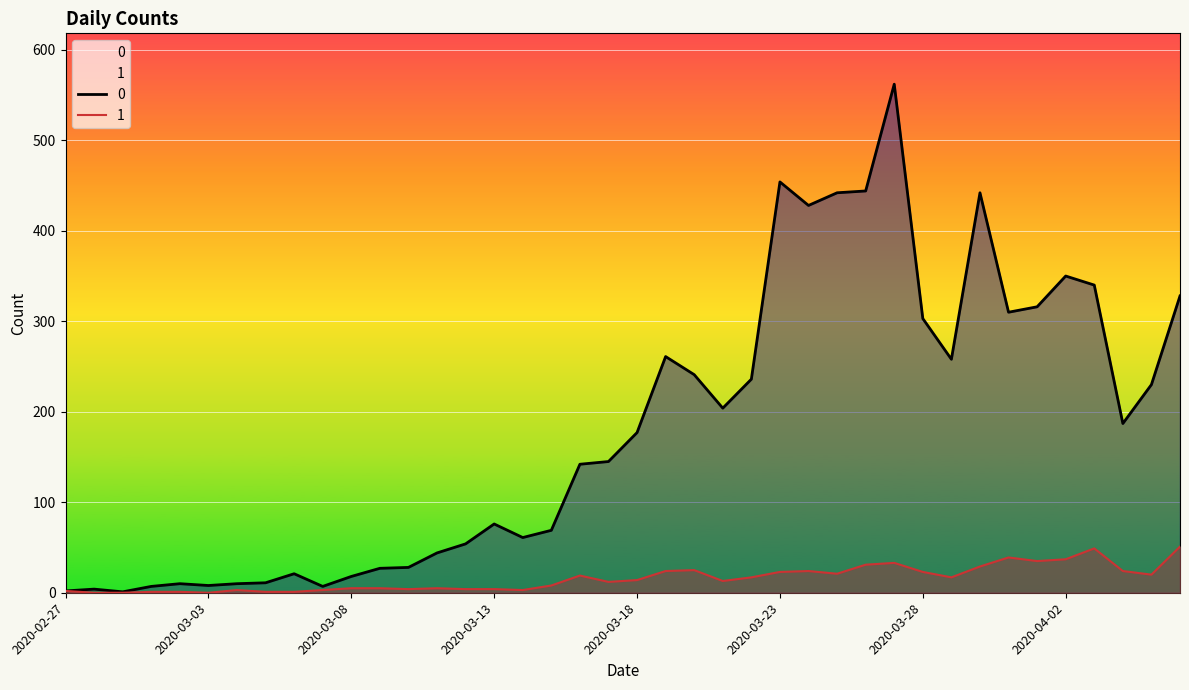

How many series are shown in this chart?

2